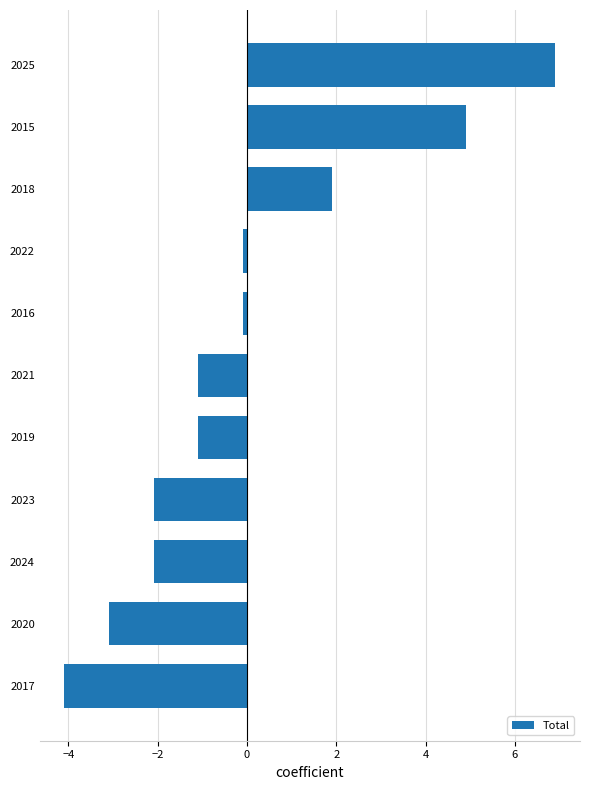

The chart shows a value of -2.1 at 2023. True or false?

True